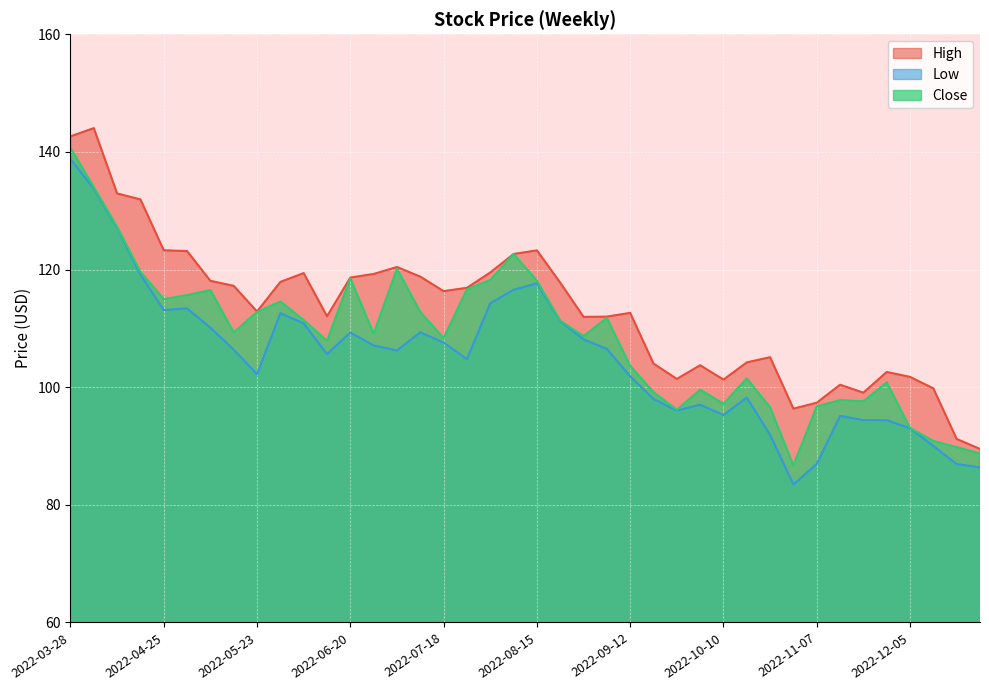

Rank the series by their average value, from lowest to highest.

Low, Close, High